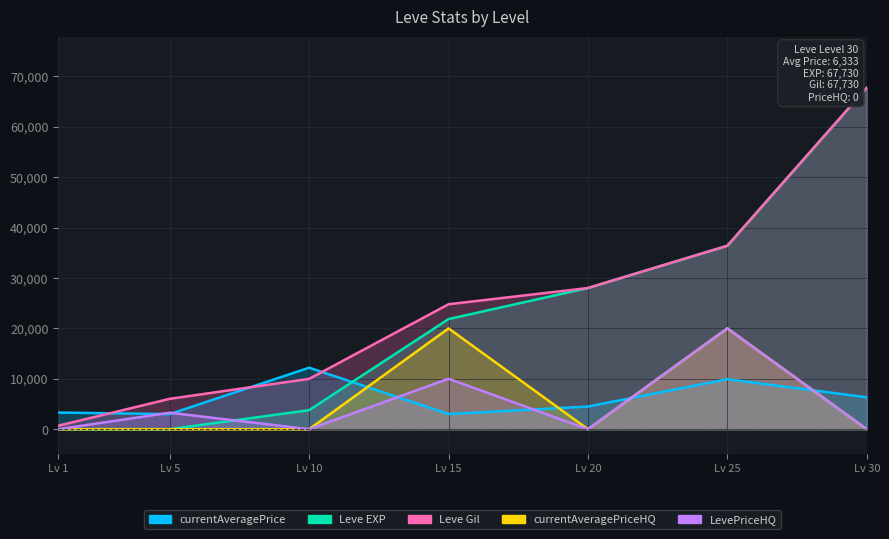

At how many categories does at least one series exceed 53170?

1